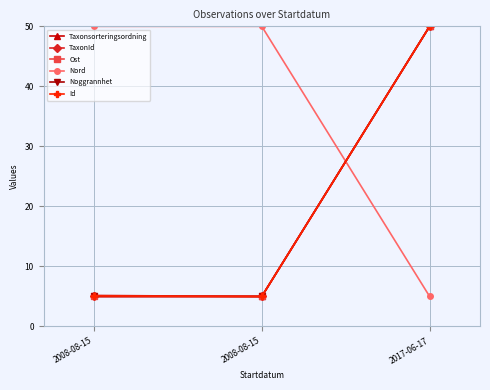

The value of TaxonId at 2008-08-15 is 1.2. True or false?

False